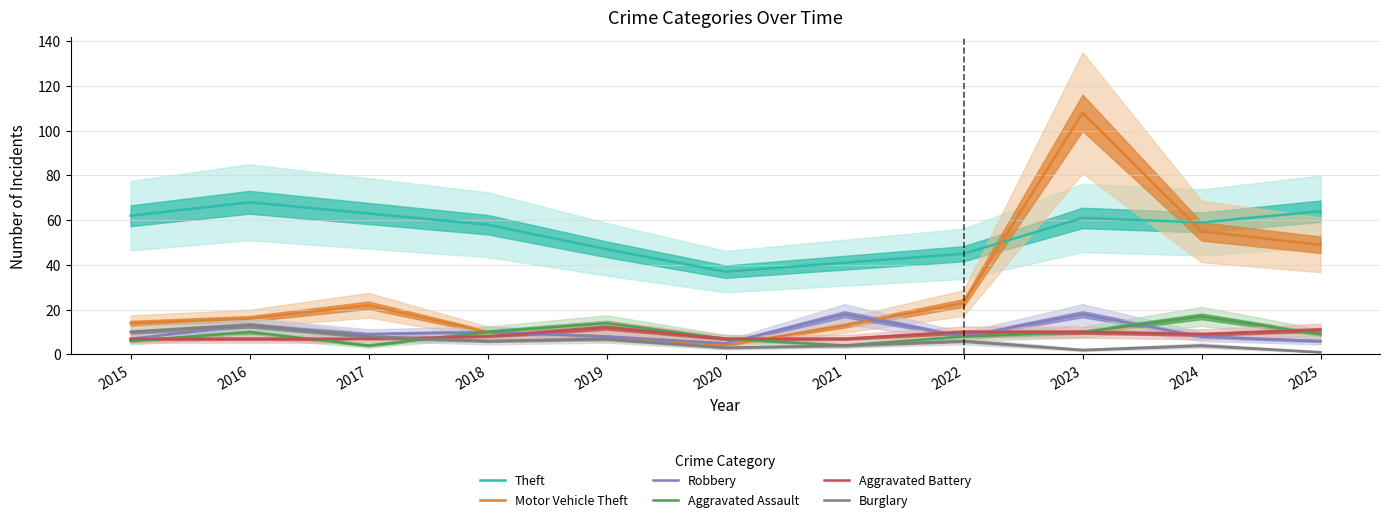

How many interior local valleys does the Aggravated Battery series have?

1